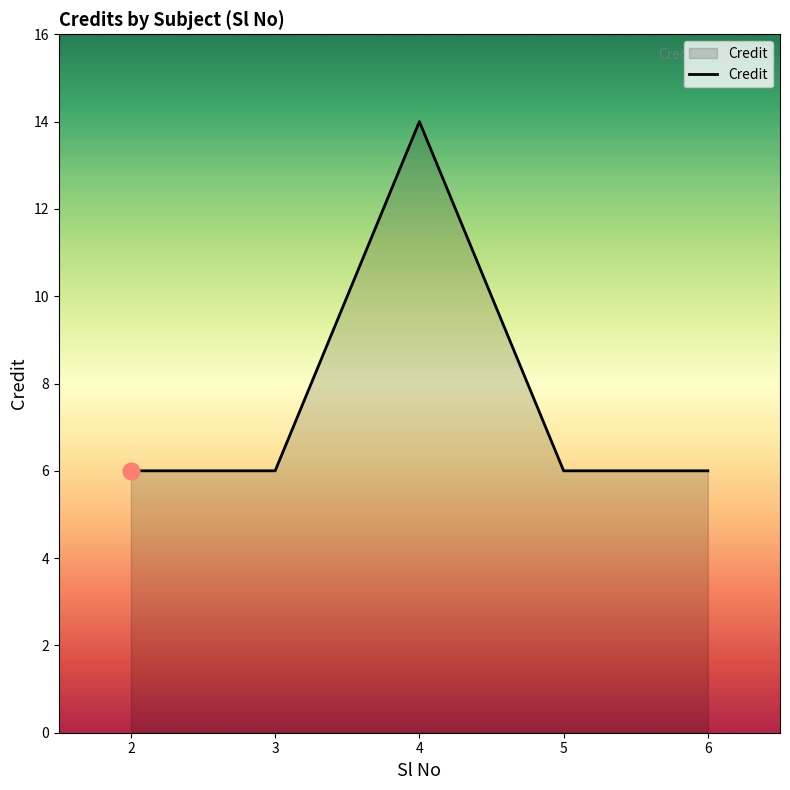

What is the approximate value at 2?

6